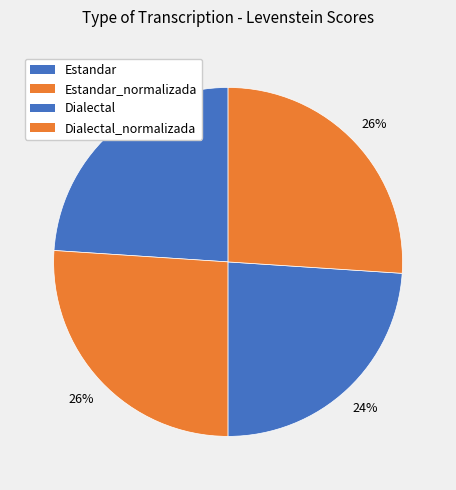

Count the number of slices in the pie.

4